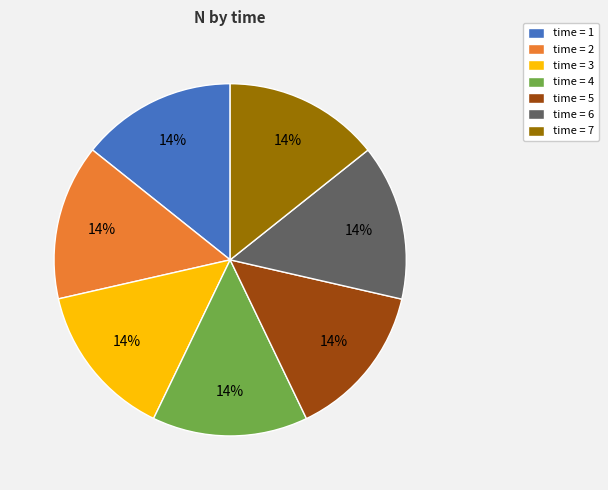

Does time = 2 account for over 50% of the chart?

No